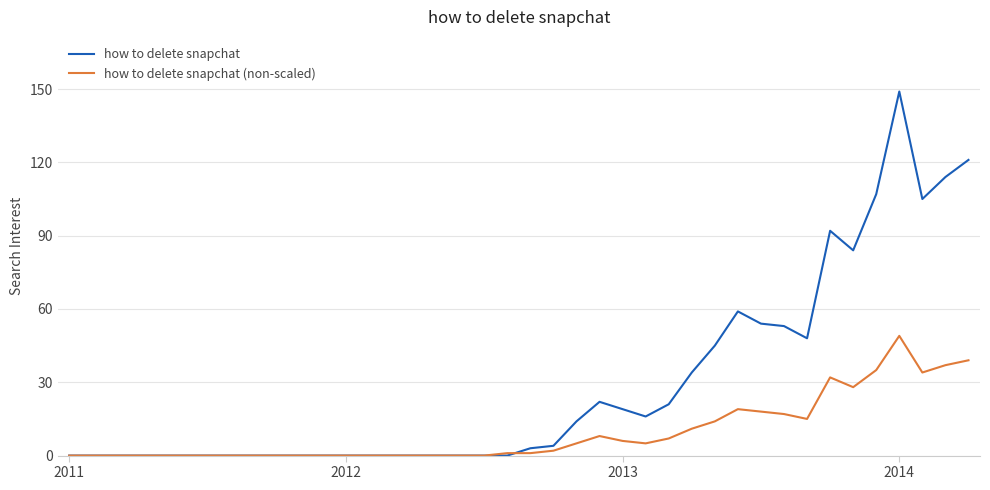

What are all the series names shown in the legend?

how to delete snapchat, how to delete snapchat (non-scaled)